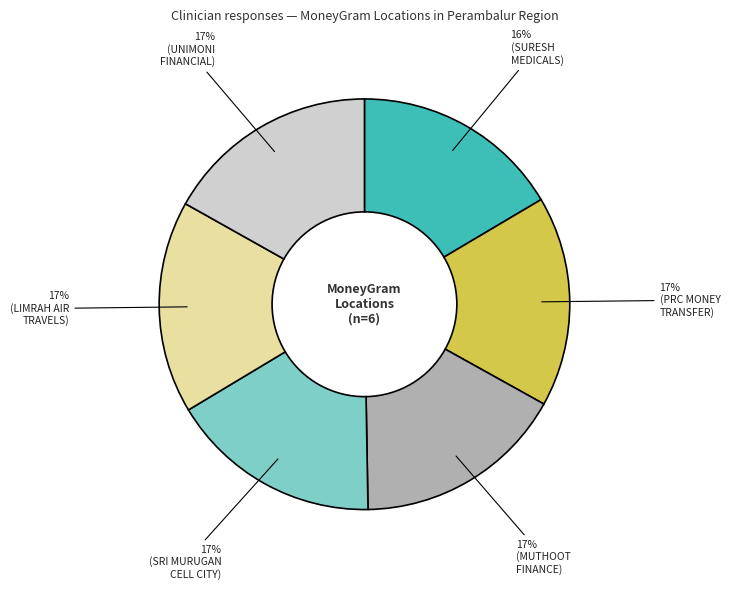

To the nearest percent, what is the average slice percentage?

17%